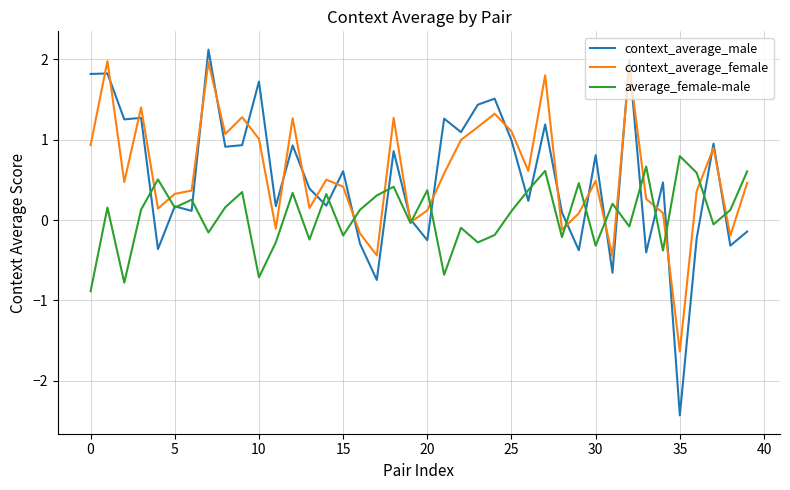

After their last crossing, which series has the higher values: average_female-male or context_average_male?

average_female-male